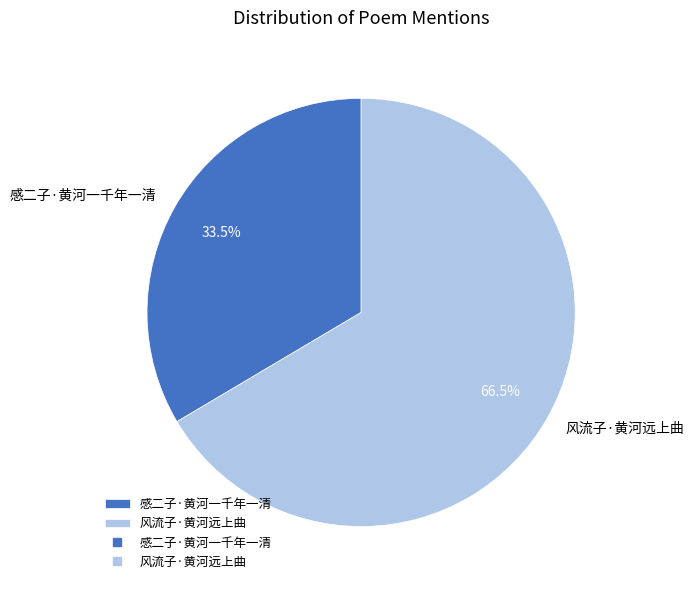

Is it true that 感二子·黄河一千年一清 is 25% of the pie?

False